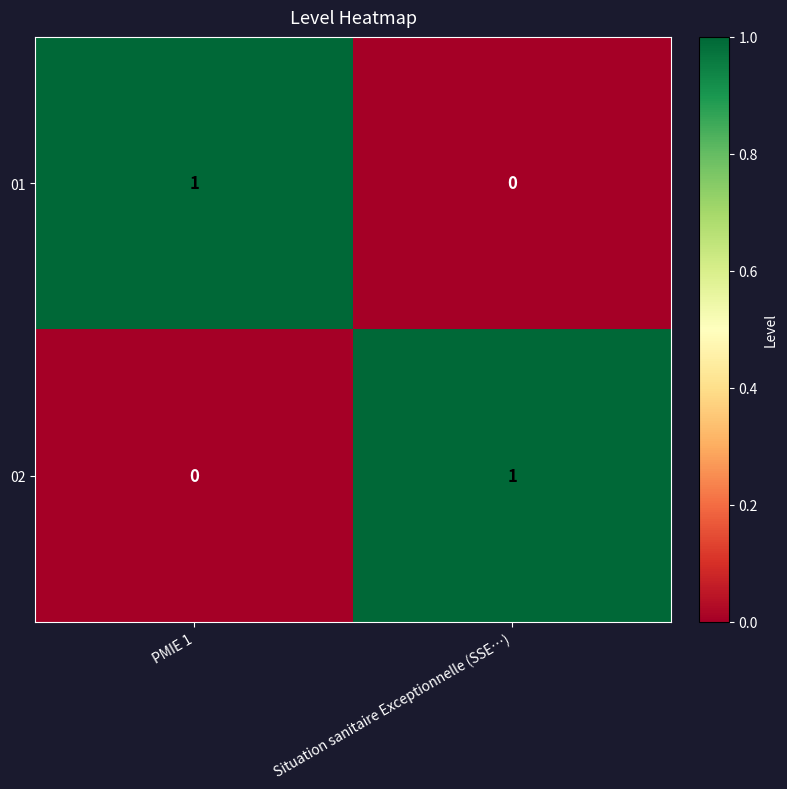

How many series are shown in this chart?

2